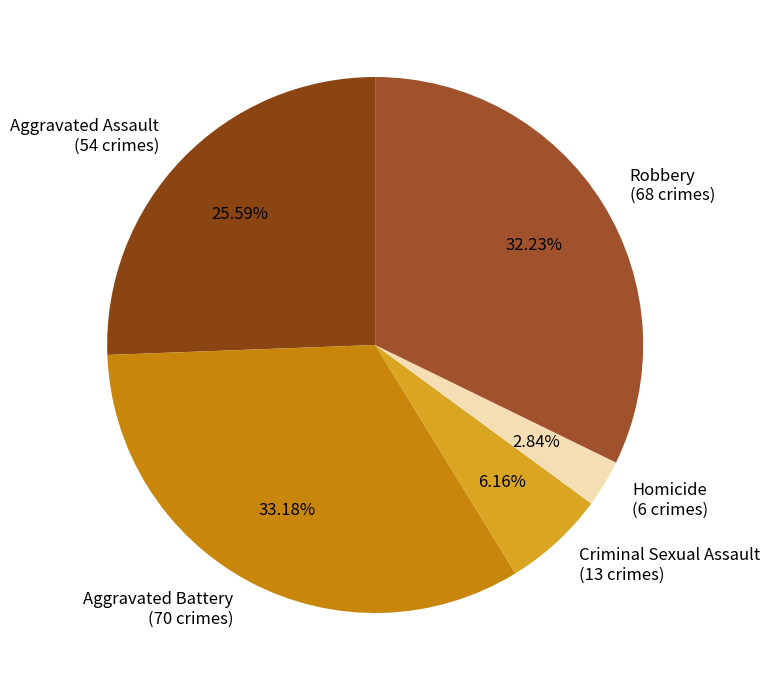

Between Criminal Sexual Assault and Robbery, which is larger?

Robbery